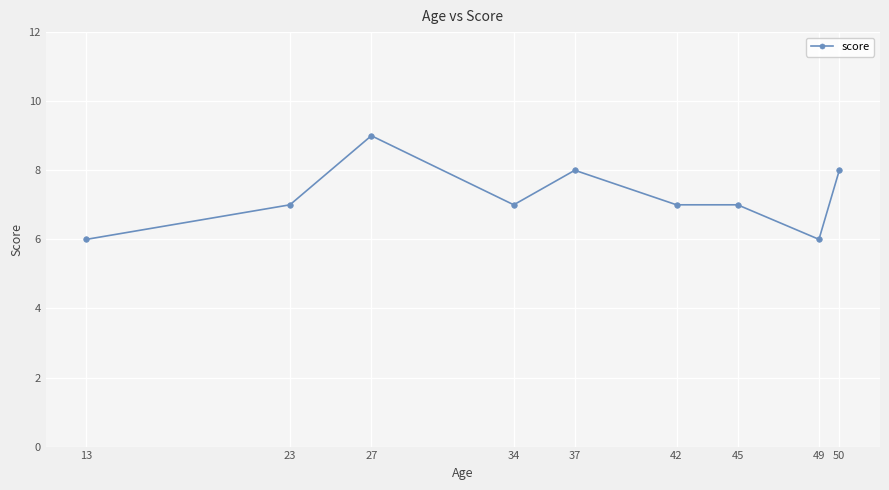

Between 45 and 13, which is larger?

45